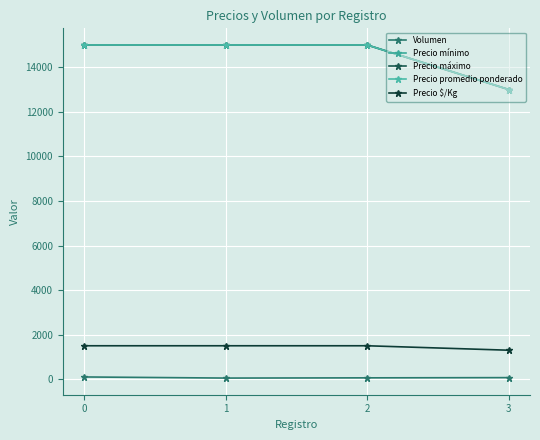

True or false: Volumen has more than 1 interior local peaks.

False